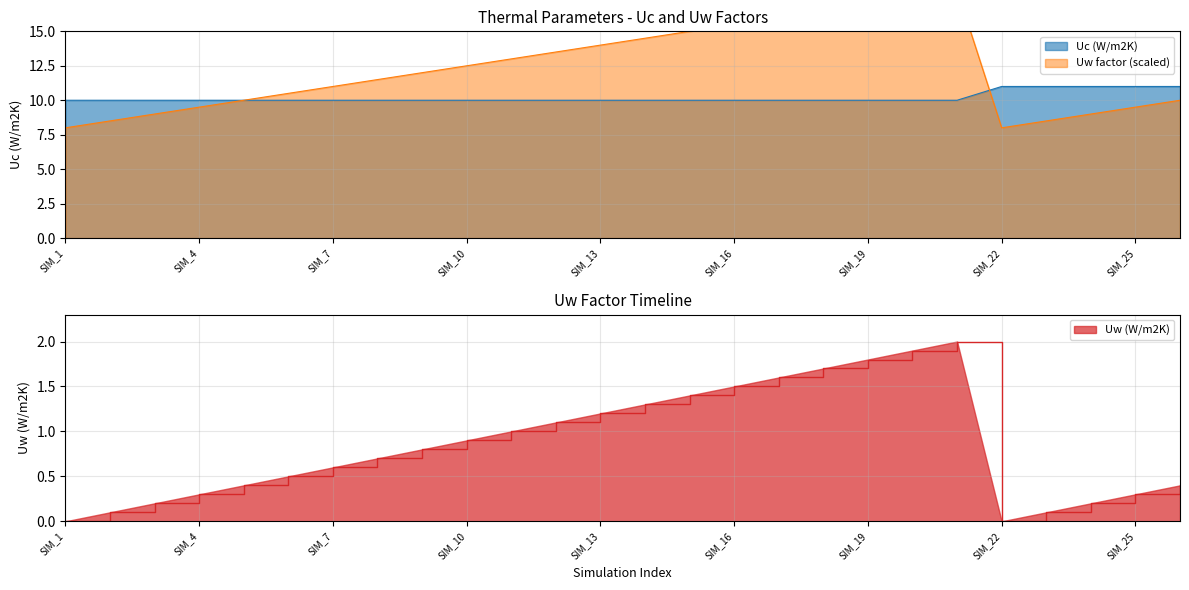

What is the sum of all Uw (W/m2K) values?

22.0